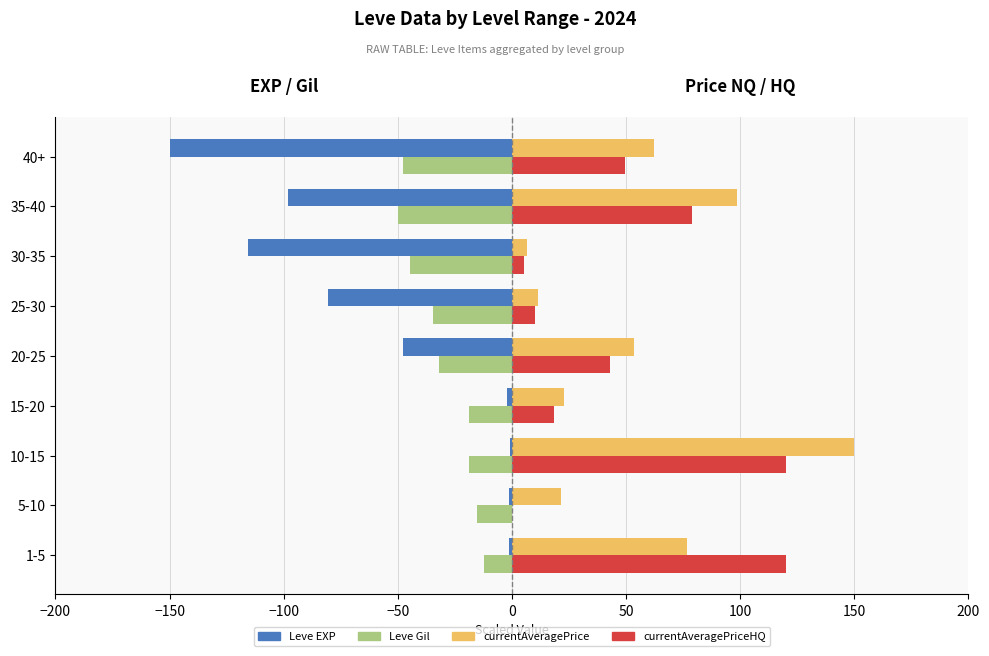

What is the sum of all Leve EXP values?

-497.9